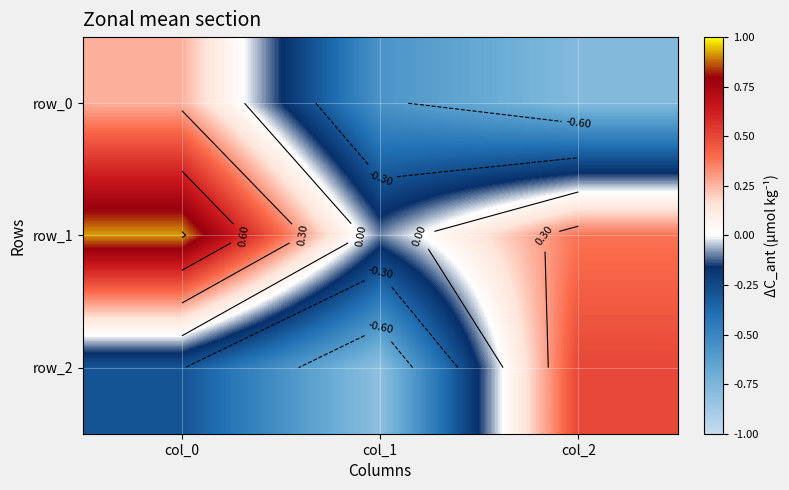

The row_0 series shows -0.6 at col_1. True or false?

True